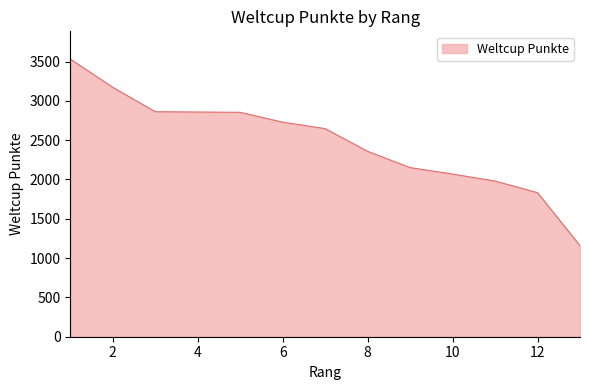

Does the chart display data point markers on the line(s)?

No